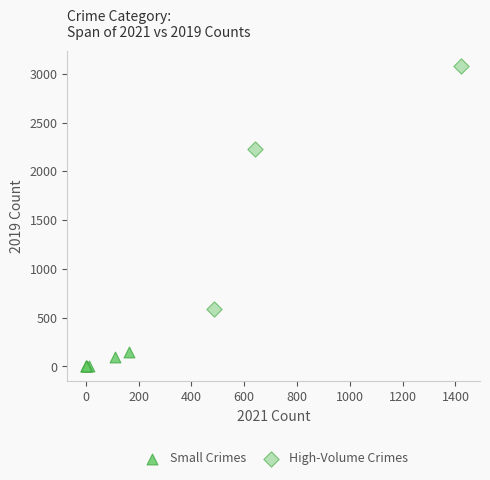

Which series contains the lowest Y value?

Small Crimes